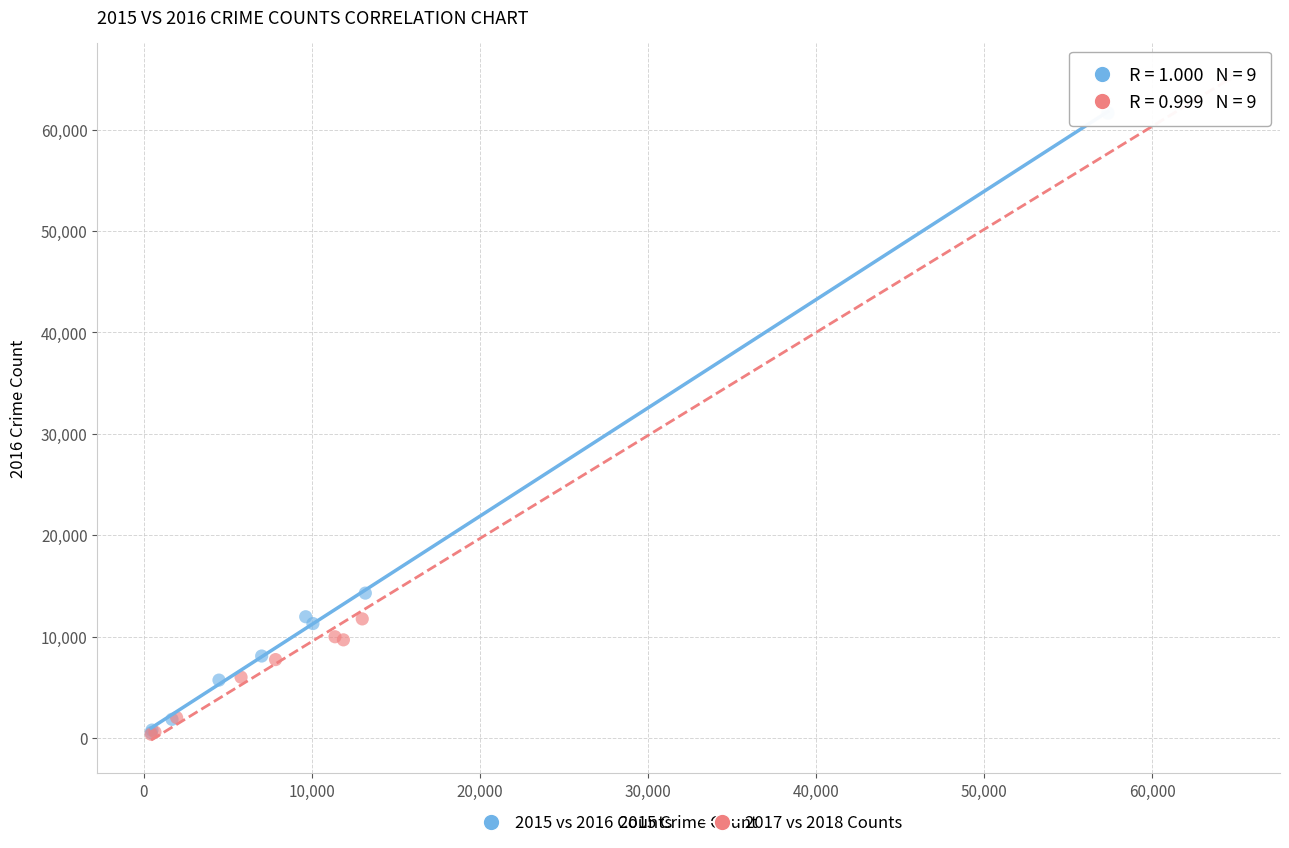

Which series has the widest spread of Y values?

2017 vs 2018 Counts